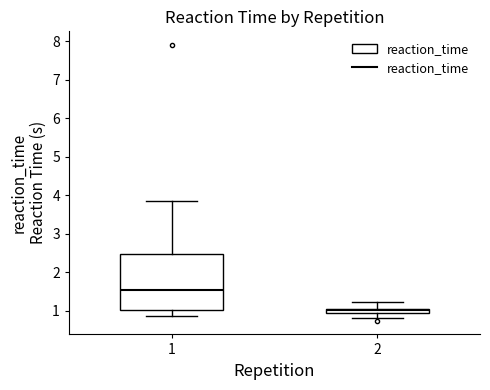

Which box's median line is the lowest?

2